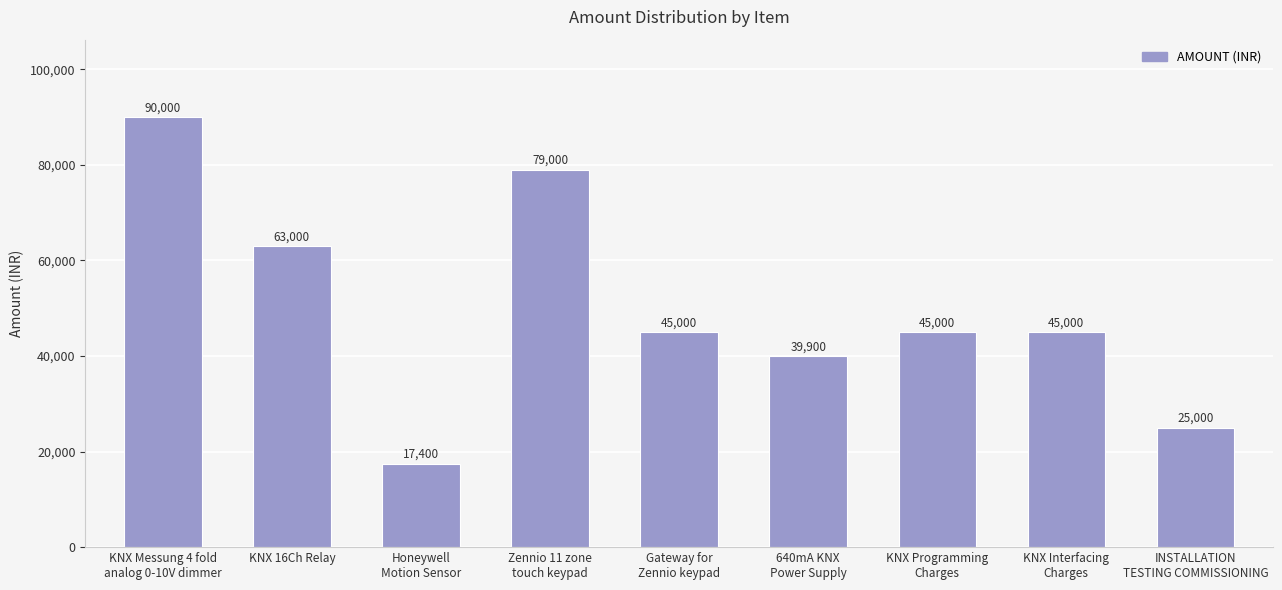

How many distinct data groups are displayed?

1